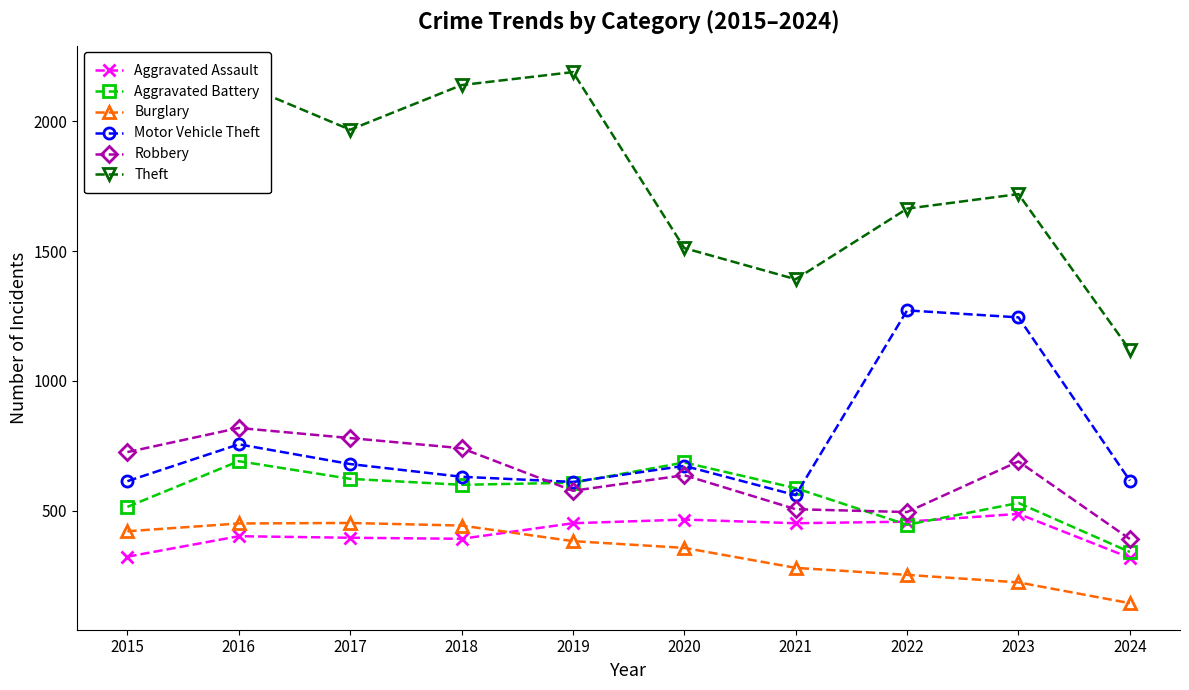

Where is Motor Vehicle Theft nearest to the value 916?

2016